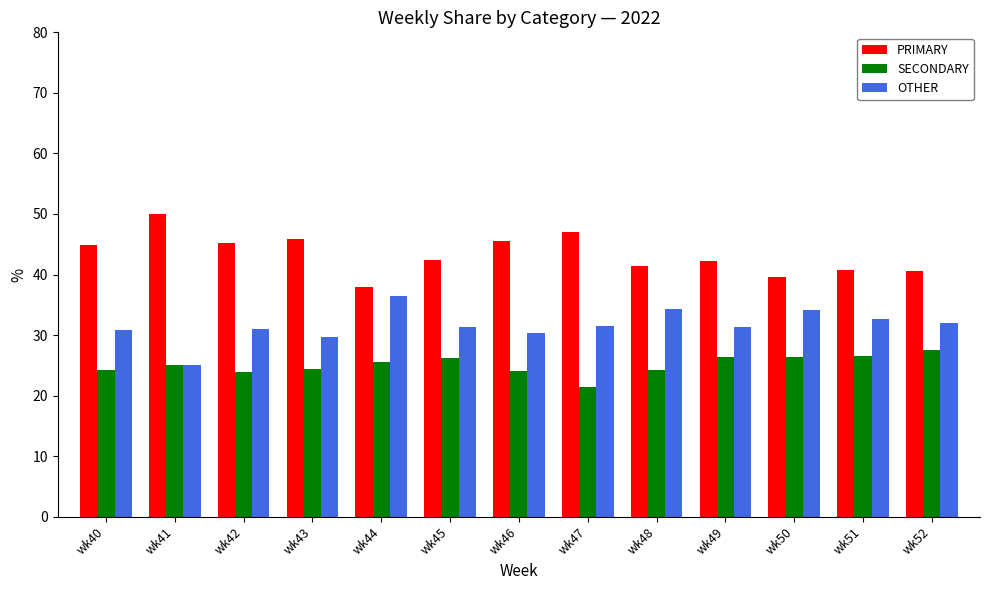

What is the spread (max minus min) of values at wk41?

25.0